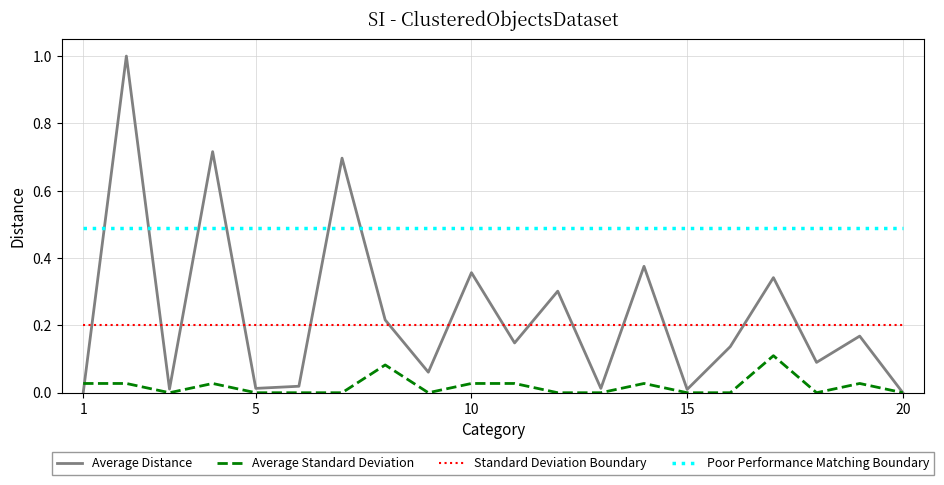

Rank the series by their maximum value, from lowest to highest.

Average Standard Deviation, Standard Deviation Boundary, Poor Performance Matching Boundary, Average Distance